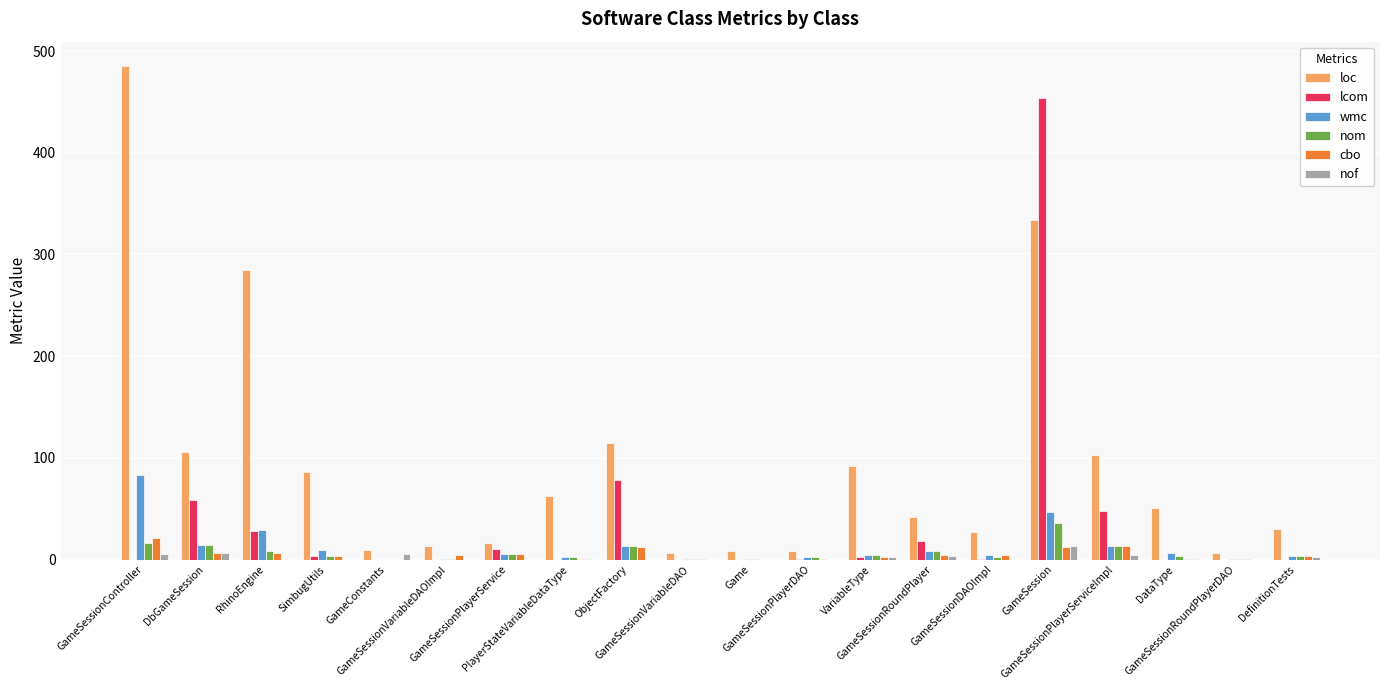

Which series has the largest total across all categories?

loc